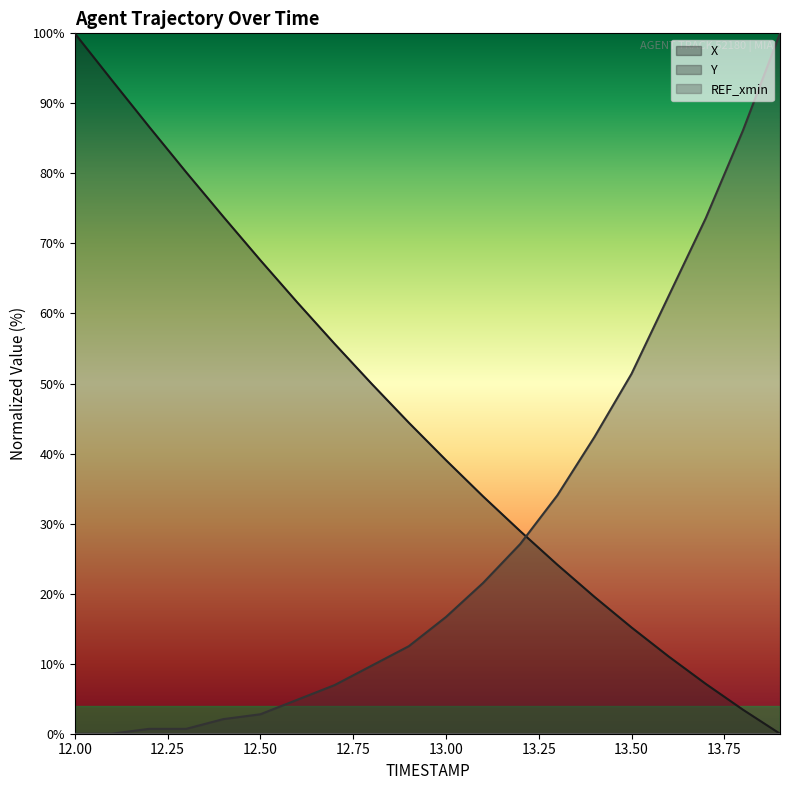

Where does the Y series first go above 16?

13.00